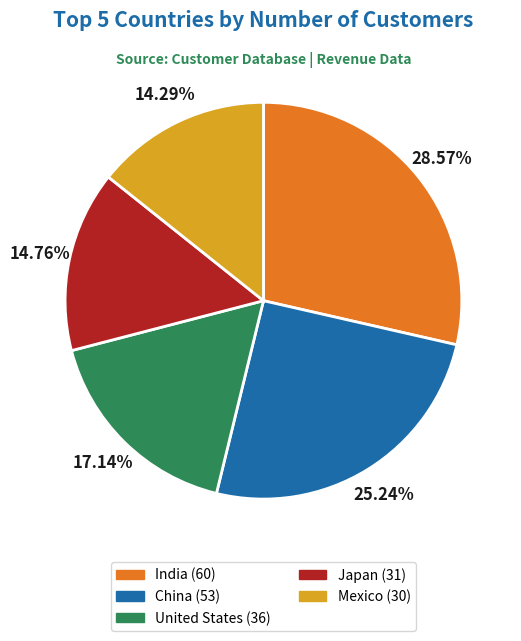

To the nearest percent, what portion does Japan represent?

15%